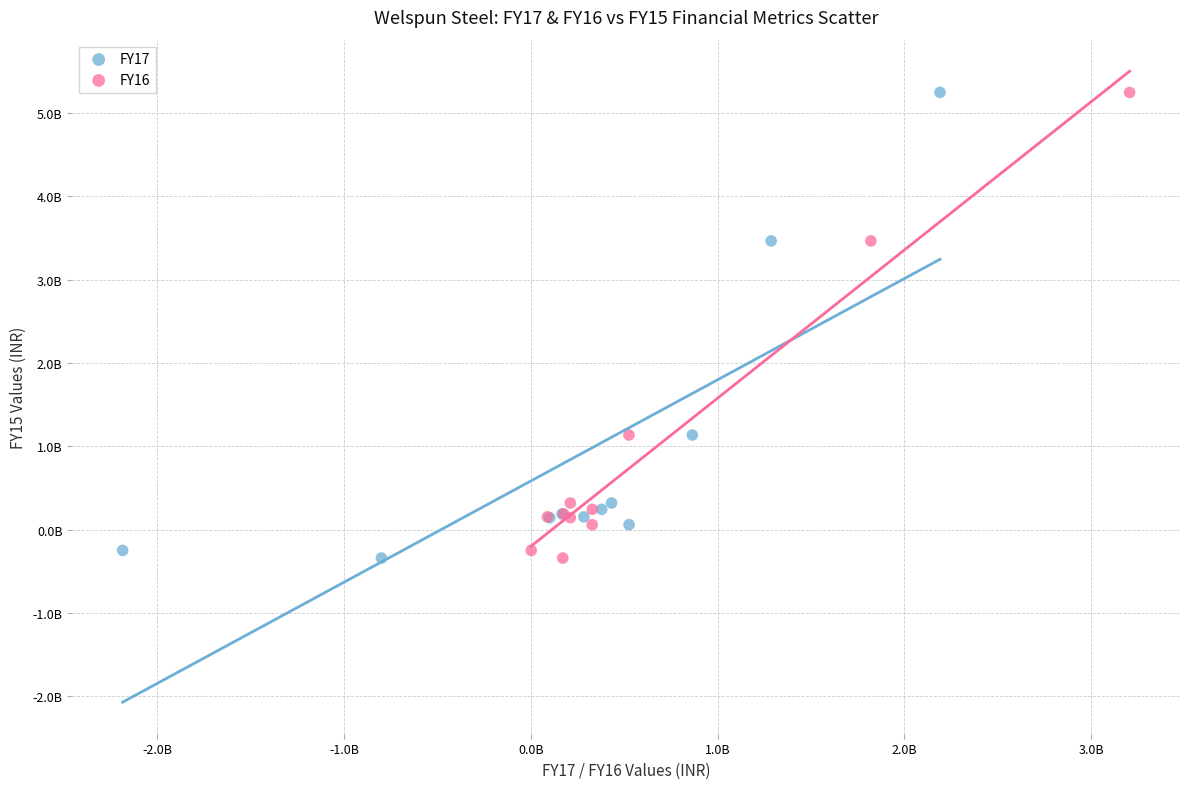

What are all the series names shown in the legend?

FY17, FY16